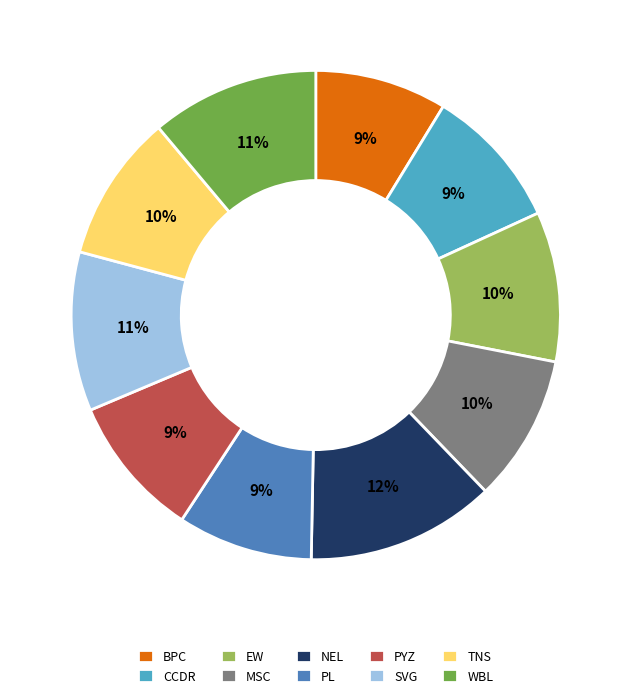

The TNS slice represents 10% of the pie. True or false?

True